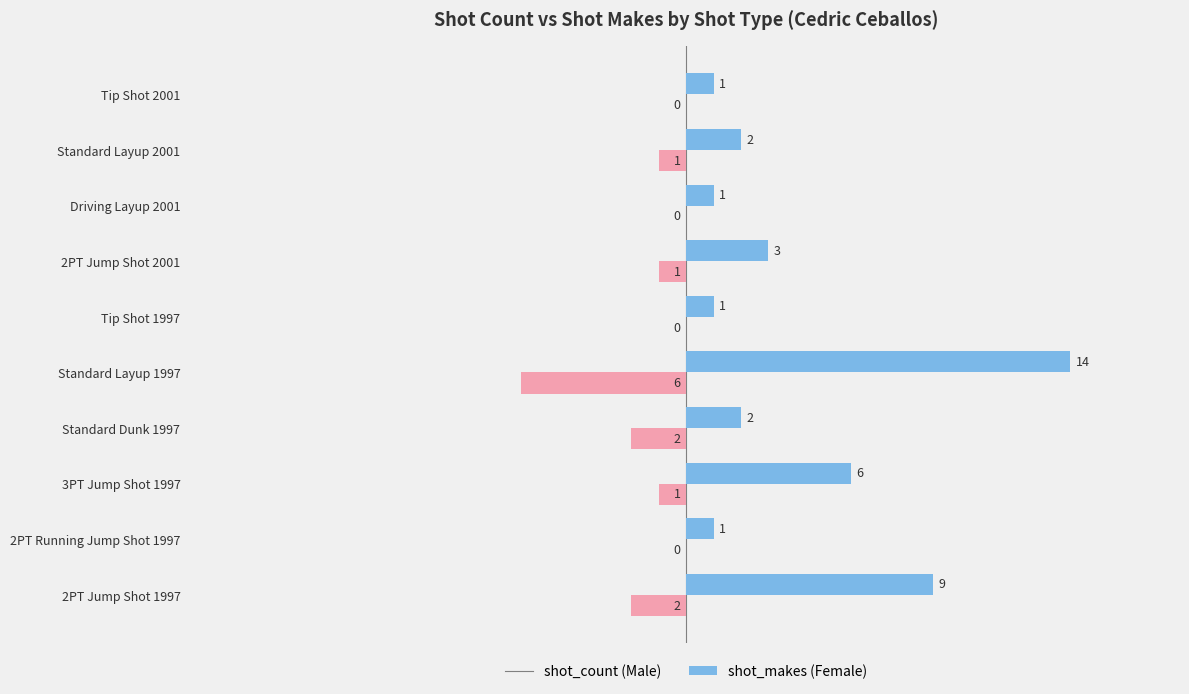

At which category does the chart reach its peak across all series?

Standard Layup 1997